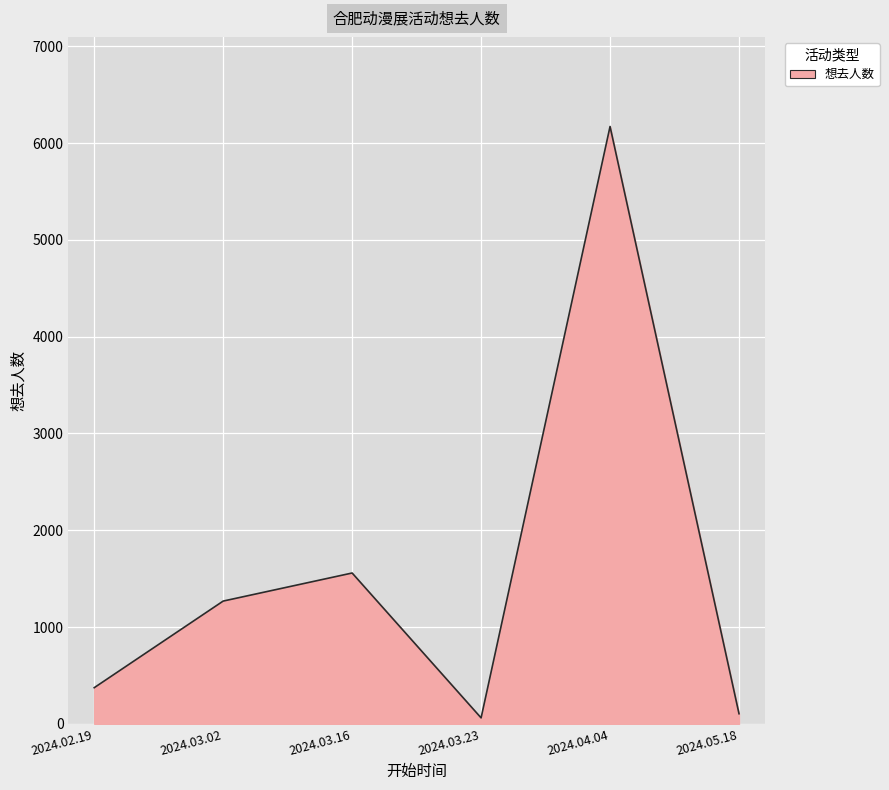

Where is the first local maximum?

2024.03.16